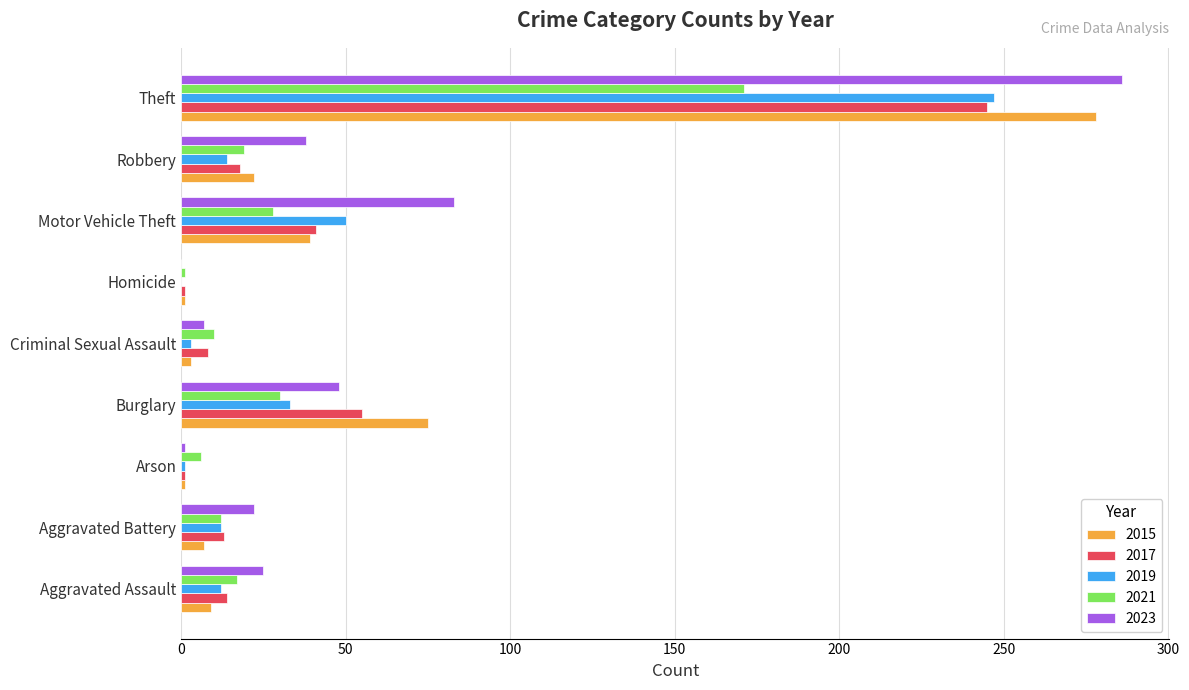

What are all the series names shown in the legend?

2015, 2017, 2019, 2021, 2023